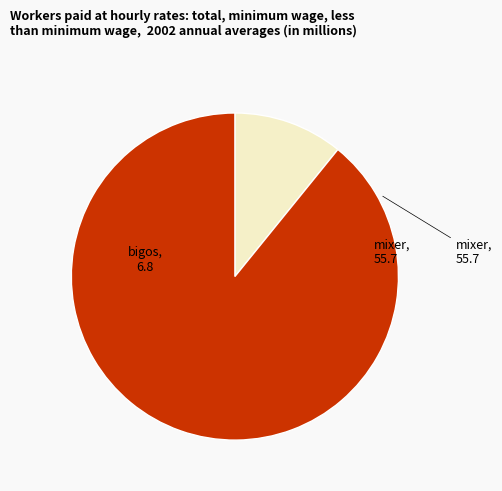

Rank the categories by value from highest to lowest.

mixer, bigos